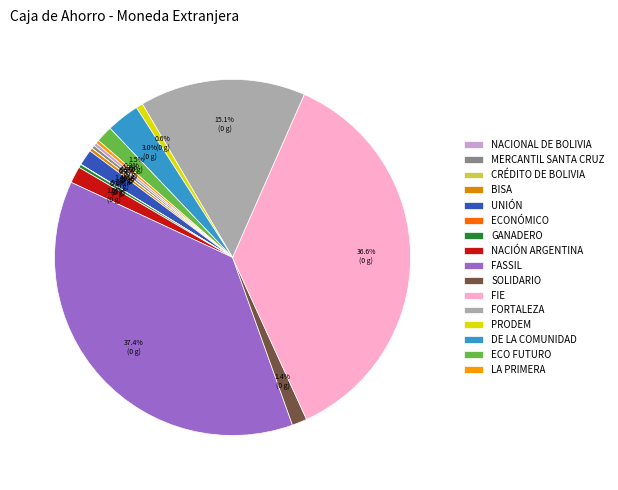

Does BISA account for over 50% of the chart?

No